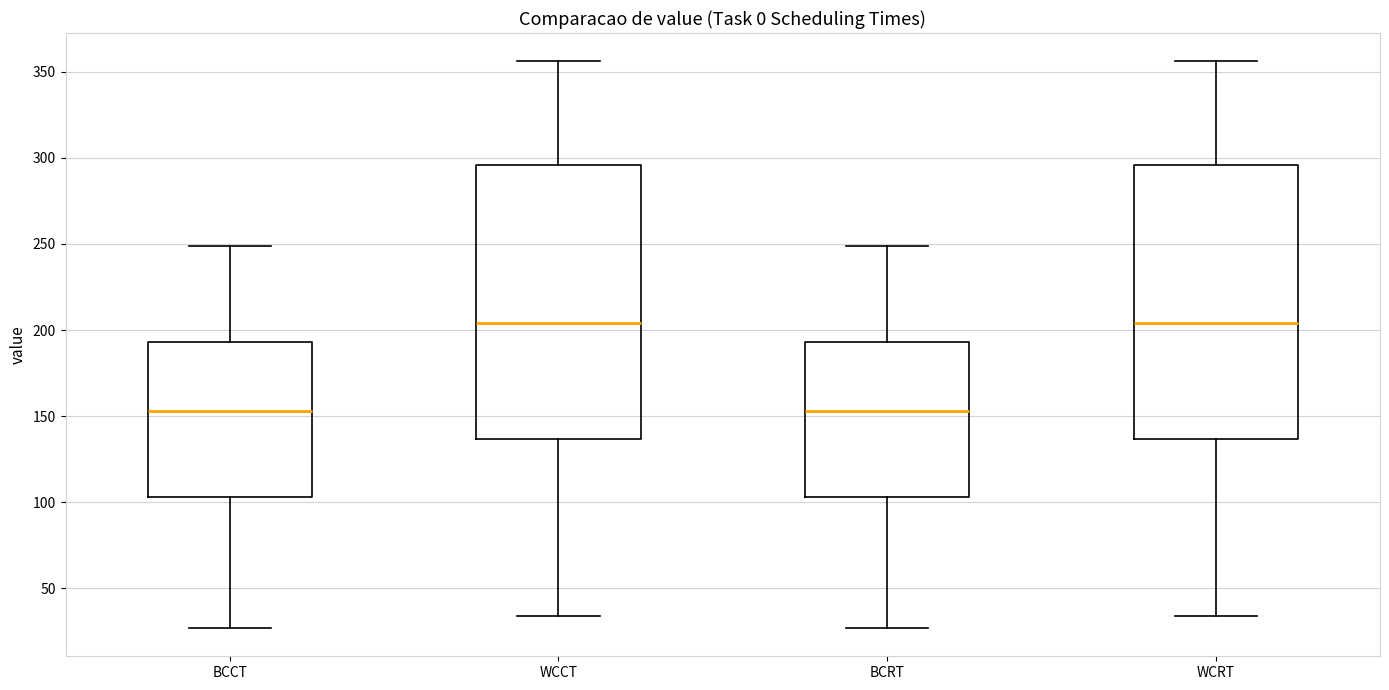

Reading left to right, read every box against the y-axis: the position of its median line, the range the box covers, and the ends of its whiskers. The values are not printed on the chart, so give them approximately, as read against the axis.

BCCT: median 155, box 105 to 195, whiskers 25 to 250
WCCT: median 205, box 135 to 295, whiskers 35 to 355
BCRT: median 155, box 105 to 195, whiskers 25 to 250
WCRT: median 205, box 135 to 295, whiskers 35 to 355